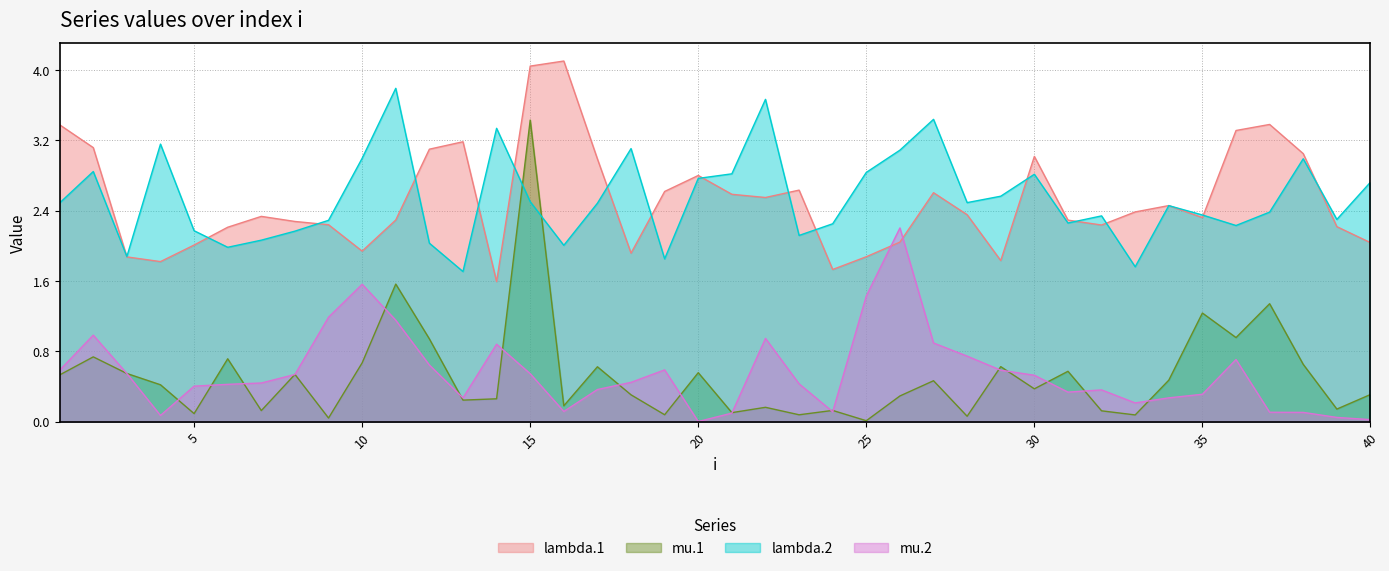

True or false: mu.2 and lambda.2 cross at least once.

False